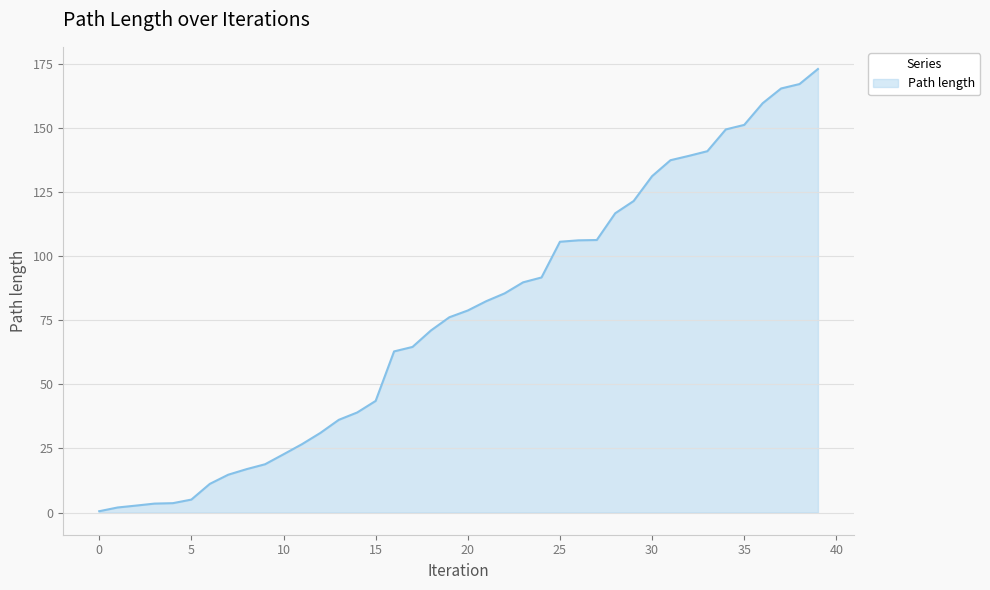

What is the maximum value shown in the chart?

172.9